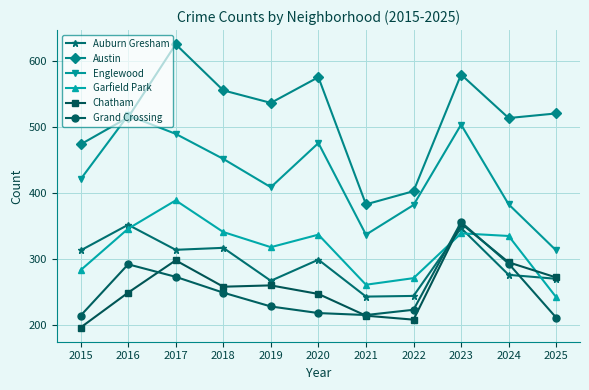

True or false: Chatham has a value of 143 at 2021.

False